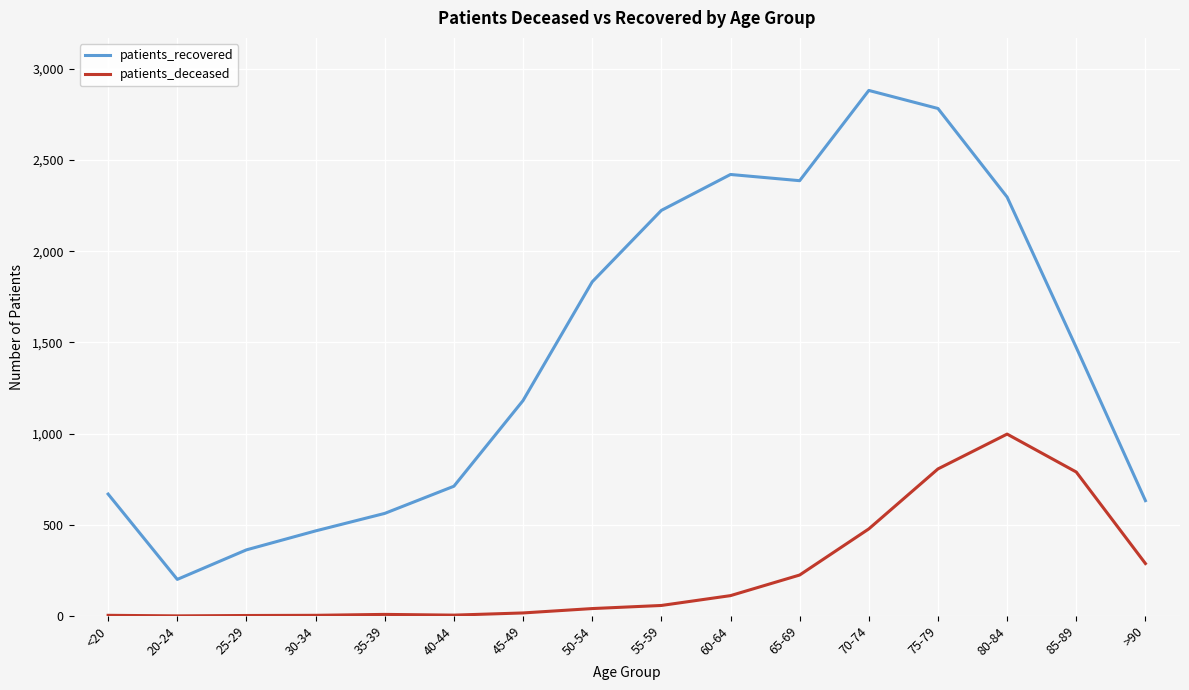

At which category is the sum across all series the highest?

75-79